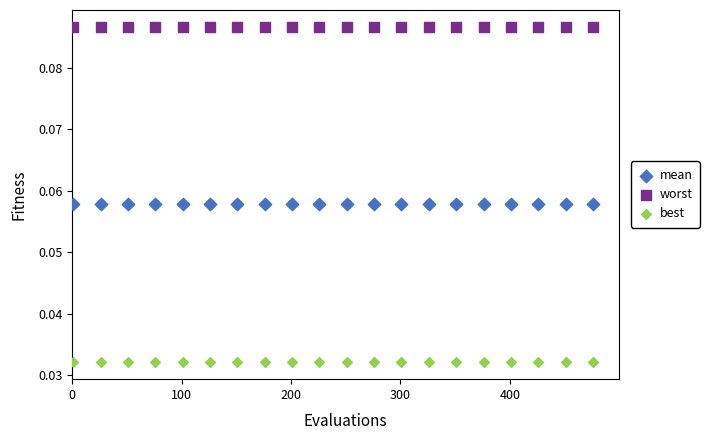

Which series contains the highest Y value?

worst